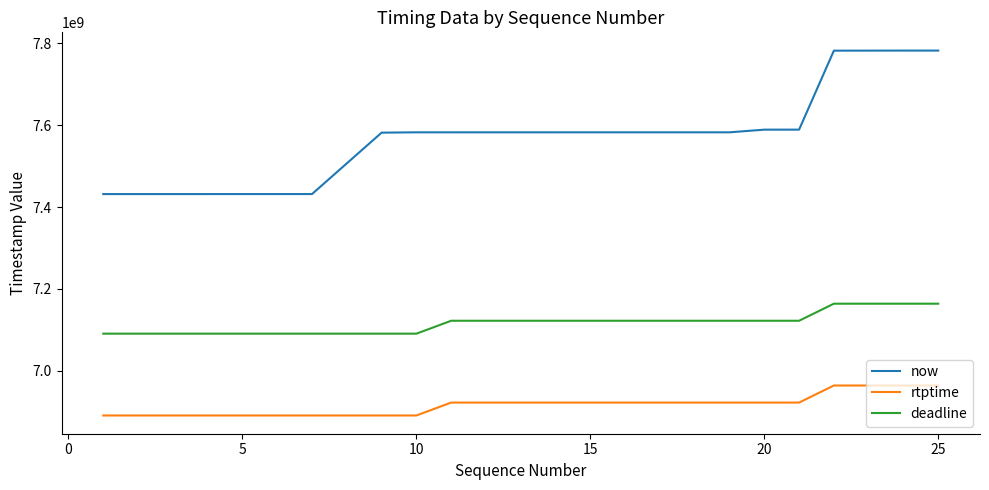

How many lines are shown in the chart?

3